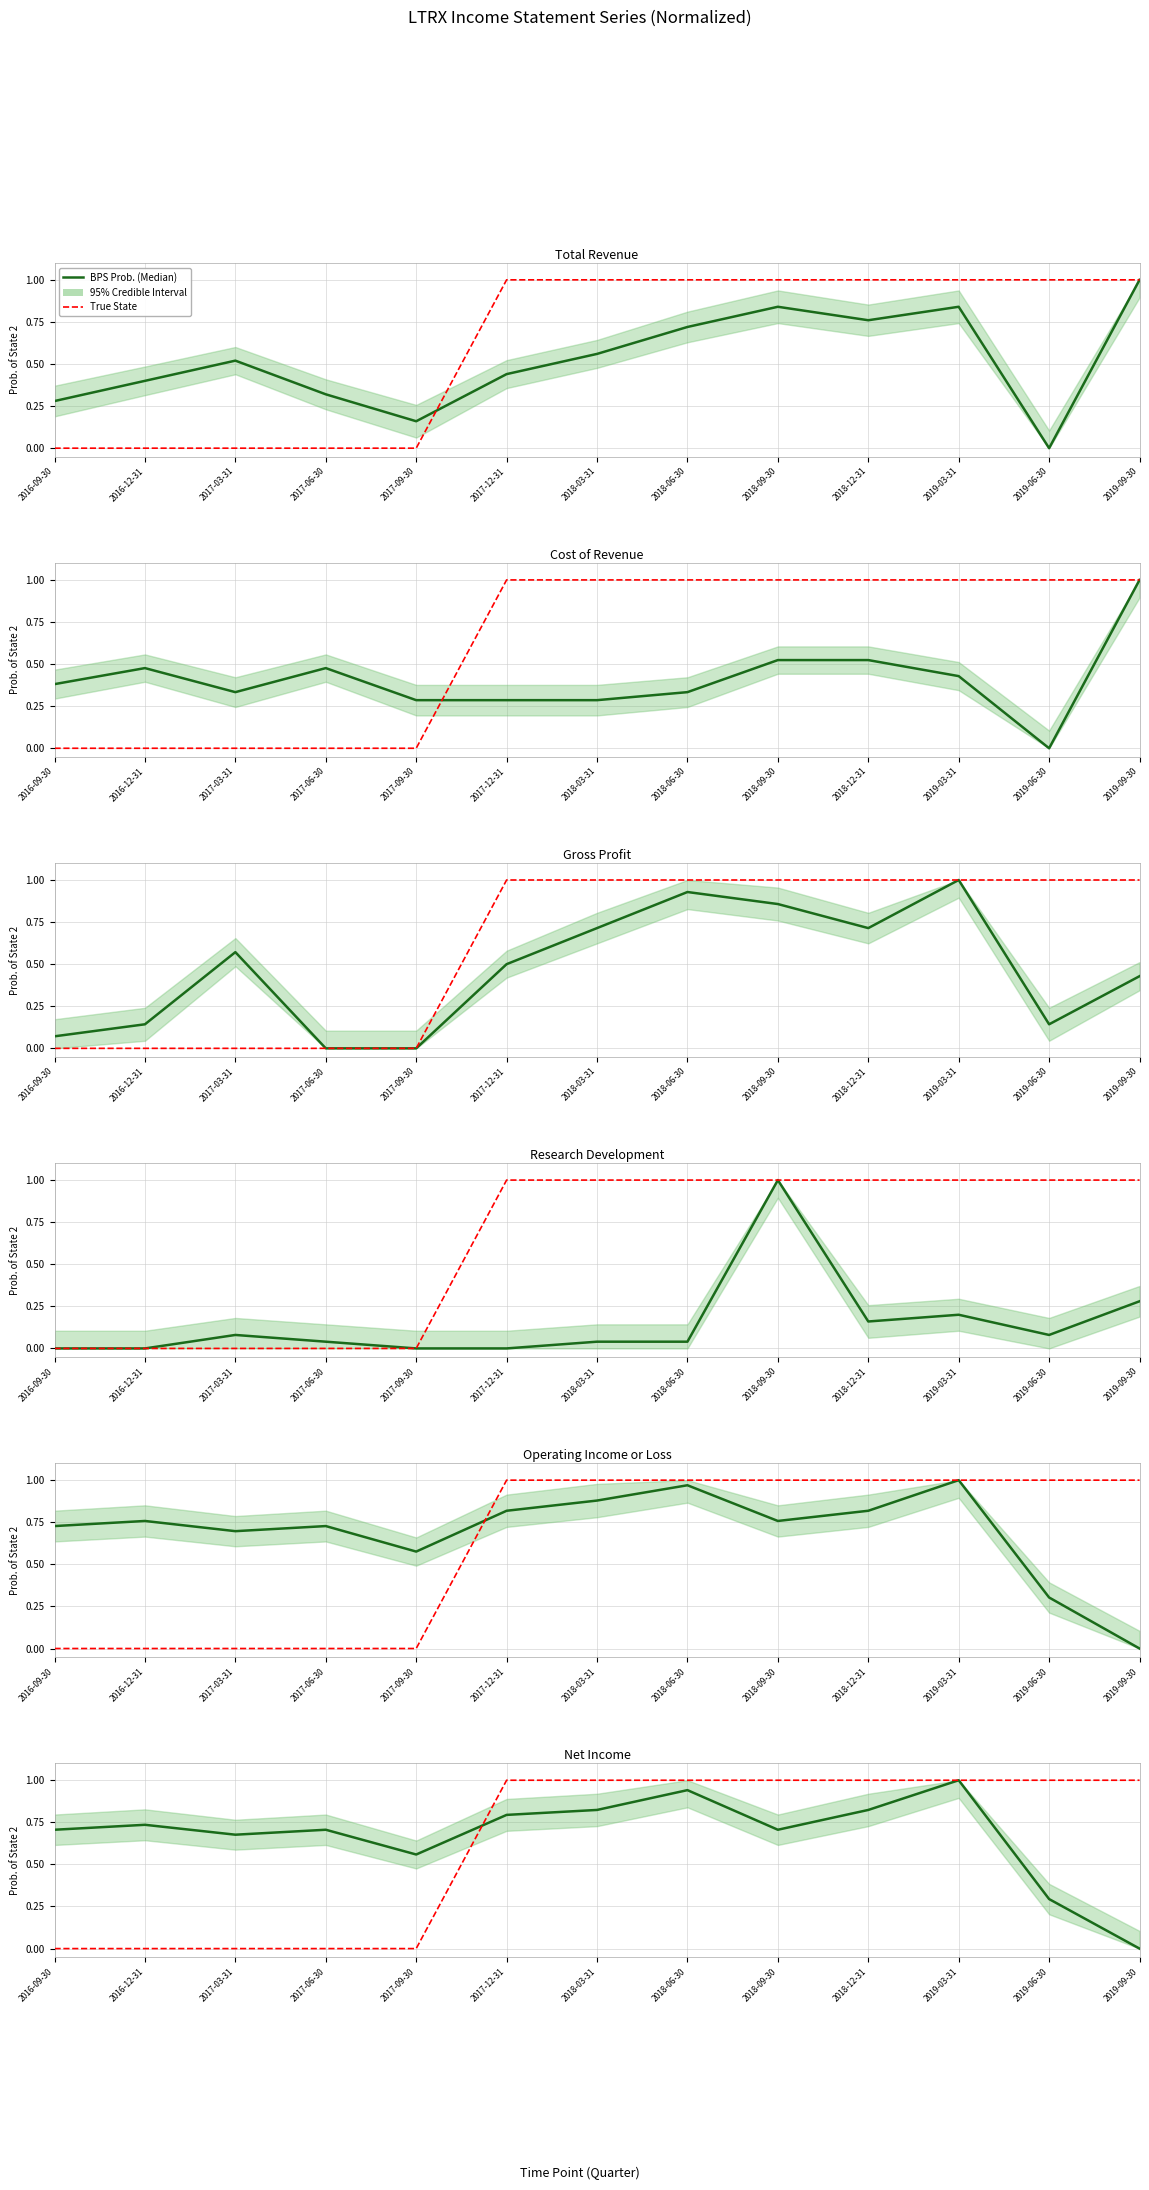

At which category is the sum across all series the highest?

2018-09-30